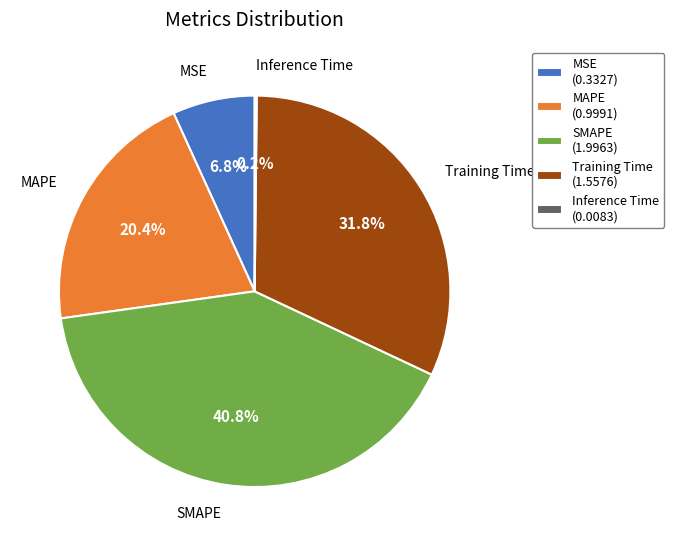

Which slice is the largest?

SMAPE